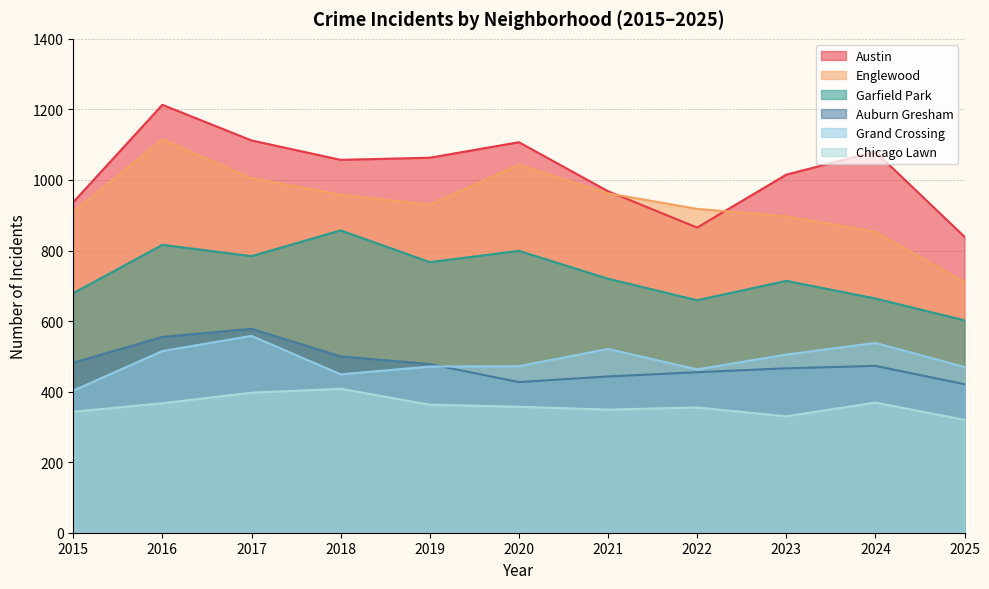

Rank the series by their maximum value, from lowest to highest.

Chicago Lawn, Grand Crossing, Auburn Gresham, Garfield Park, Englewood, Austin